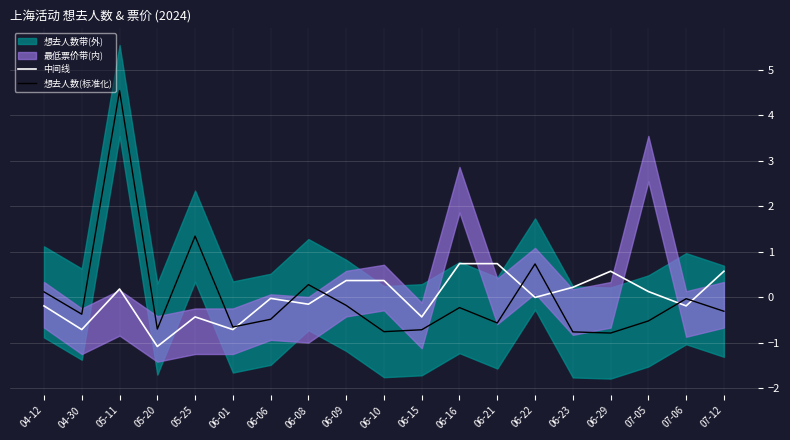

Between which two adjacent categories do 中间线 and 想去人数(标准化) first intersect?

06-01 and 06-06